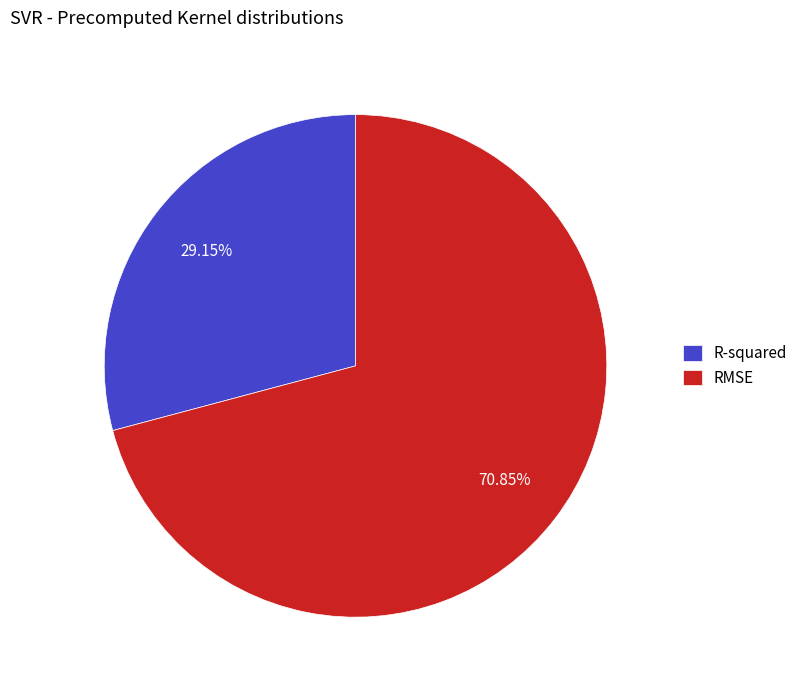

How much of the chart is everything except RMSE?

29.1%